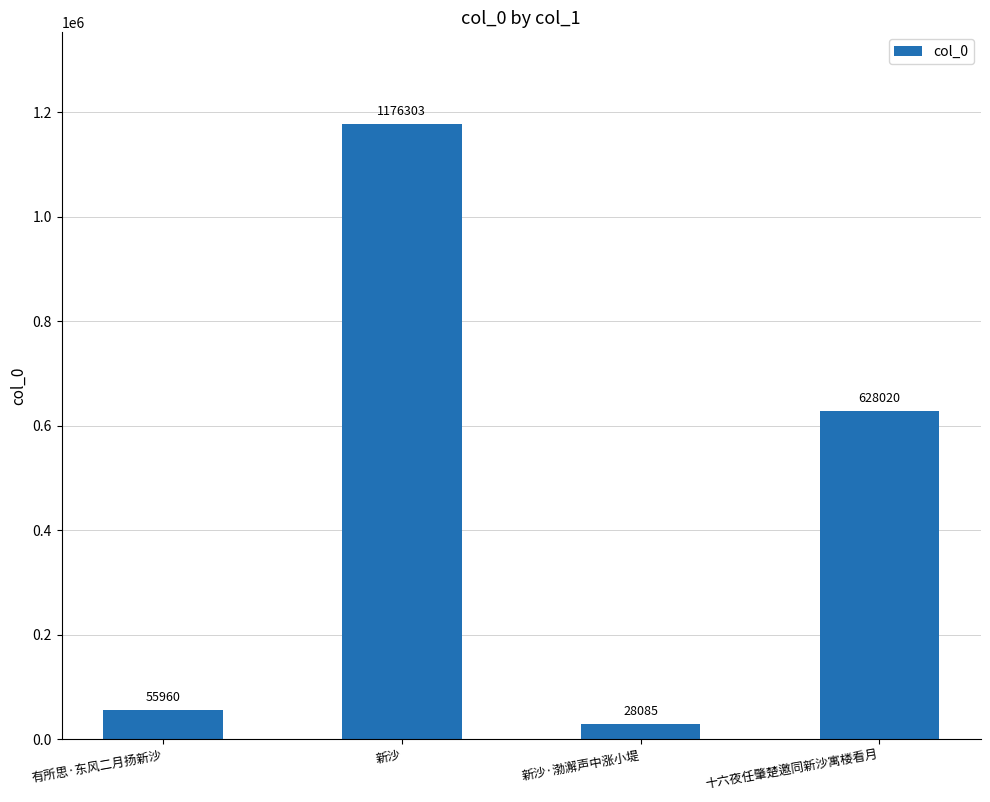

At which label is the value closest to 602194?

十六夜任肇楚邀同新沙寓楼看月